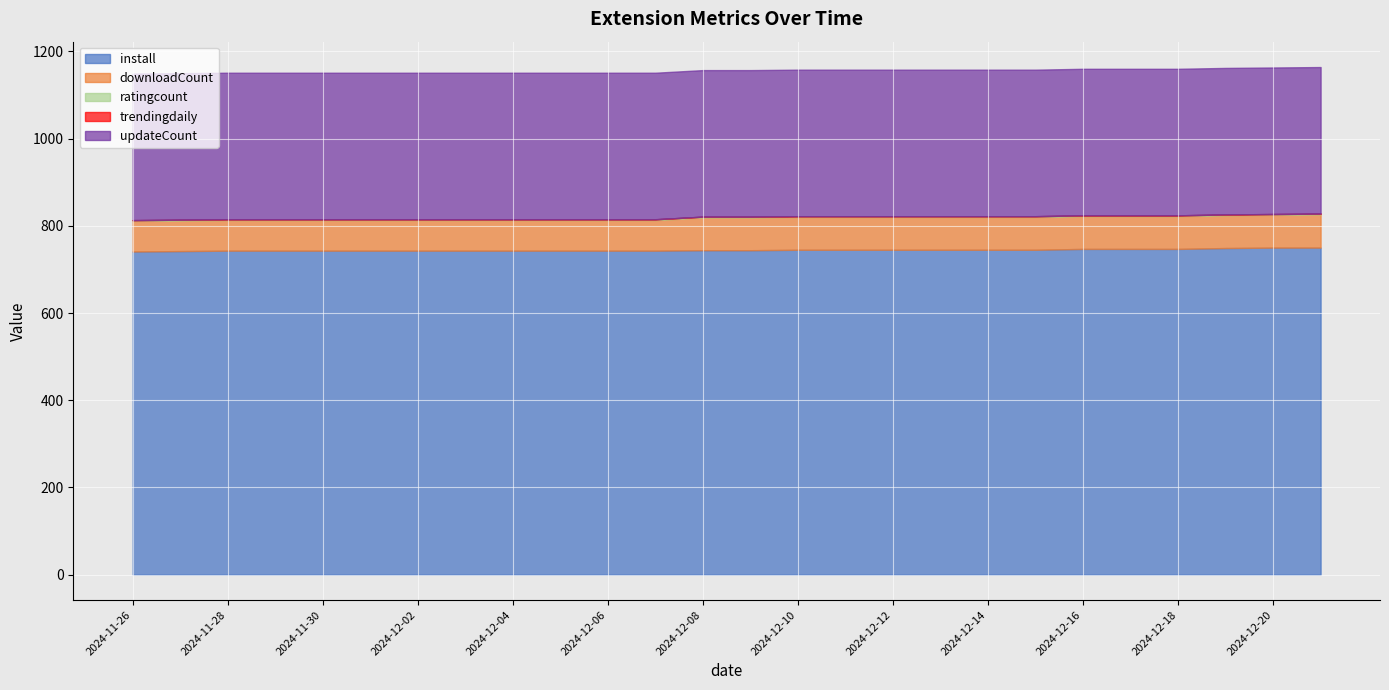

What is the label of the 23rd point from the right?

2024-11-29